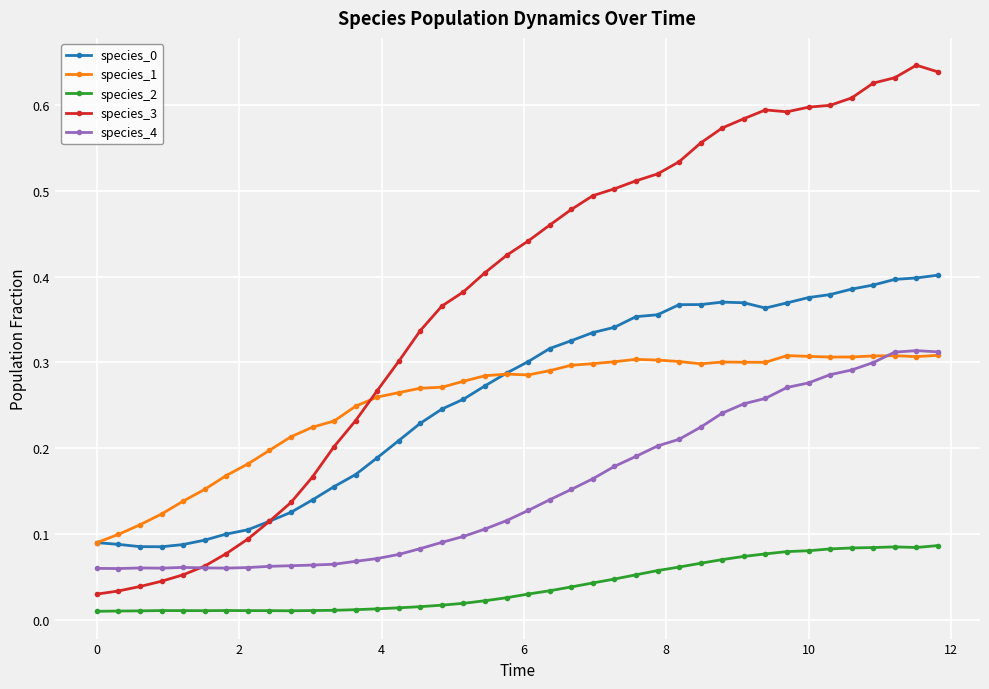

True or false: species_0 and species_4 intersect in this chart.

False